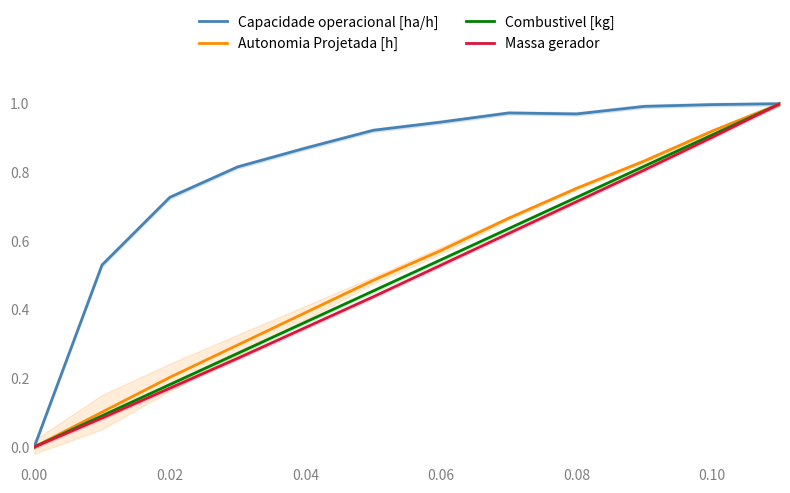

Is the value of Autonomia Projetada [h] at 0.08 greater than the value of Massa gerador at 0.08?

Yes